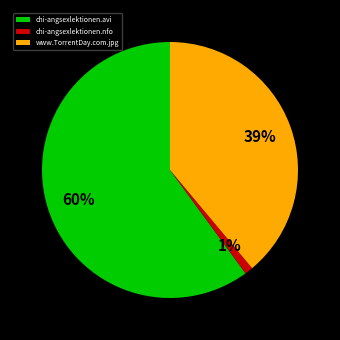

True or false: chi-angsexlektionen.nfo accounts for 15% of the total.

False